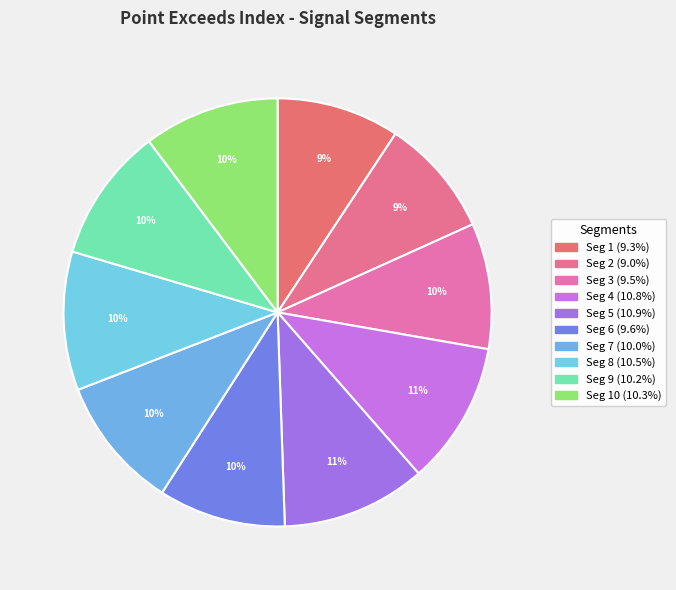

Which category has the smallest portion of the pie?

signal segment 2